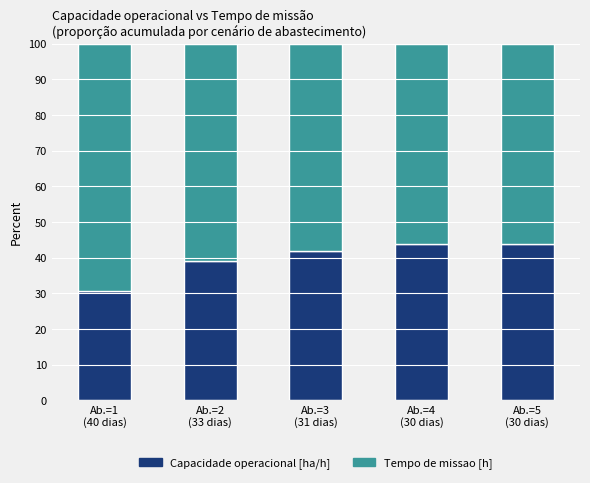

The Capacidade operacional [ha/h] series shows 75.0 at Ab.=5
(30 dias). True or false?

False